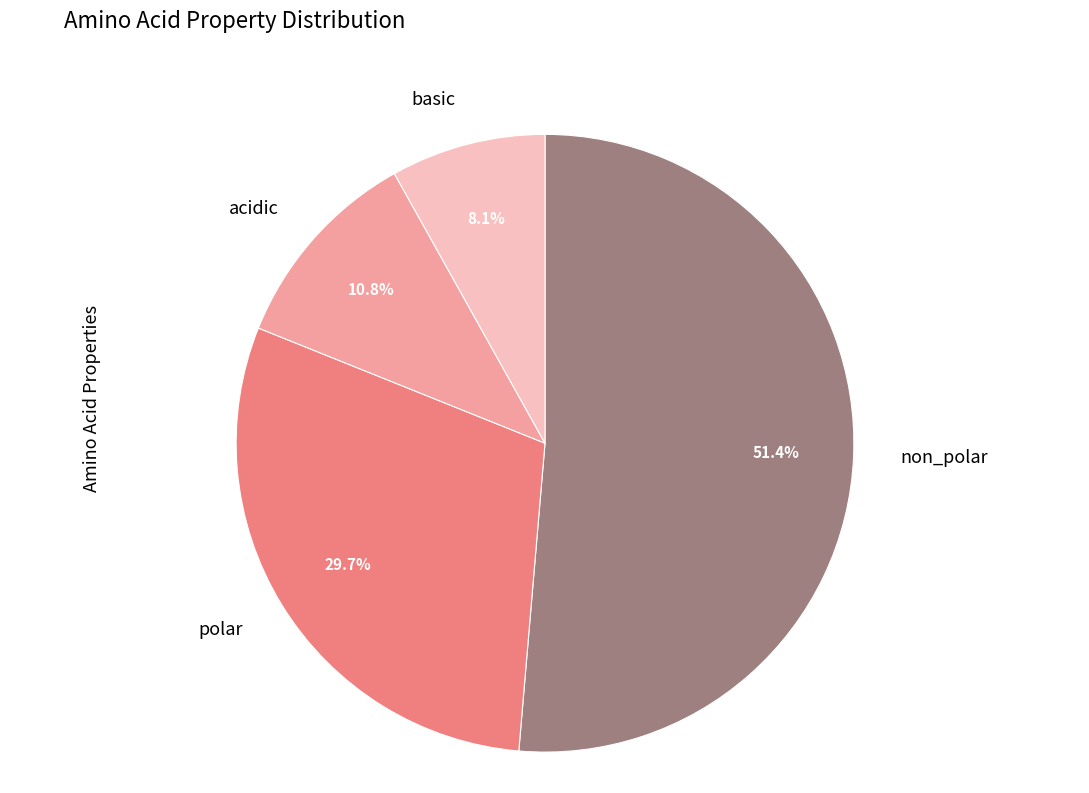

Rank the categories by value from lowest to highest.

basic, acidic, polar, non_polar